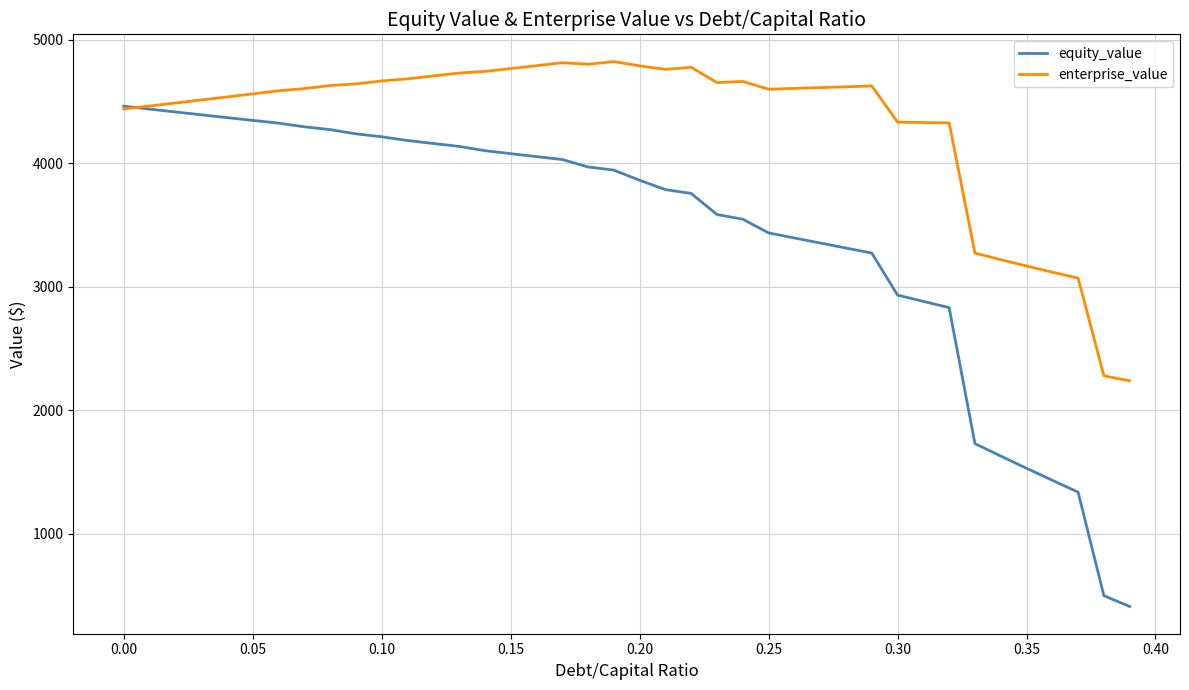

How many values in the enterprise_value series are below 4612?

20